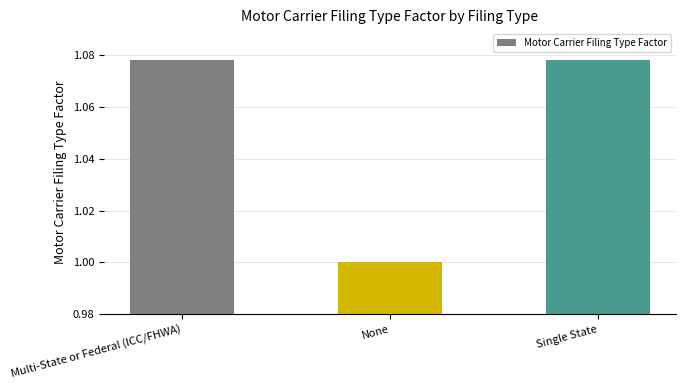

What position from the left is Single State?

3